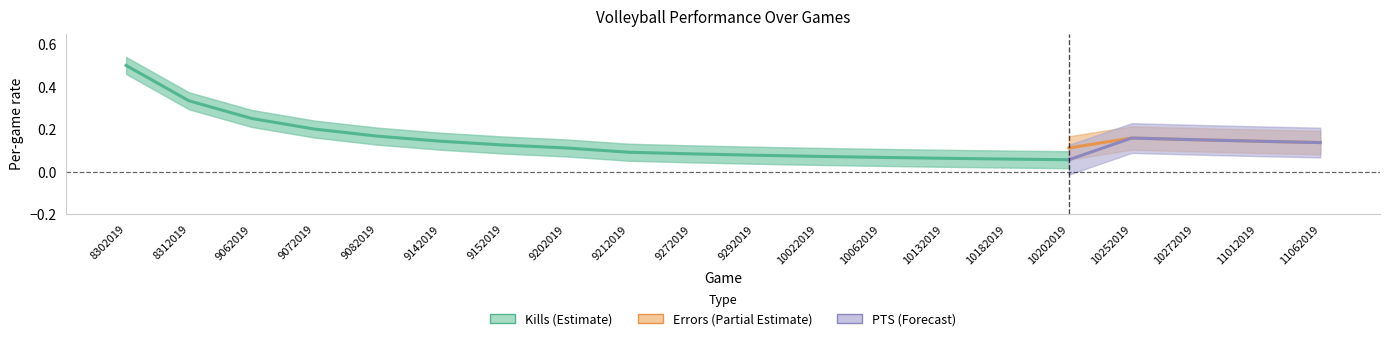

Does the chart display data point markers on the line(s)?

No